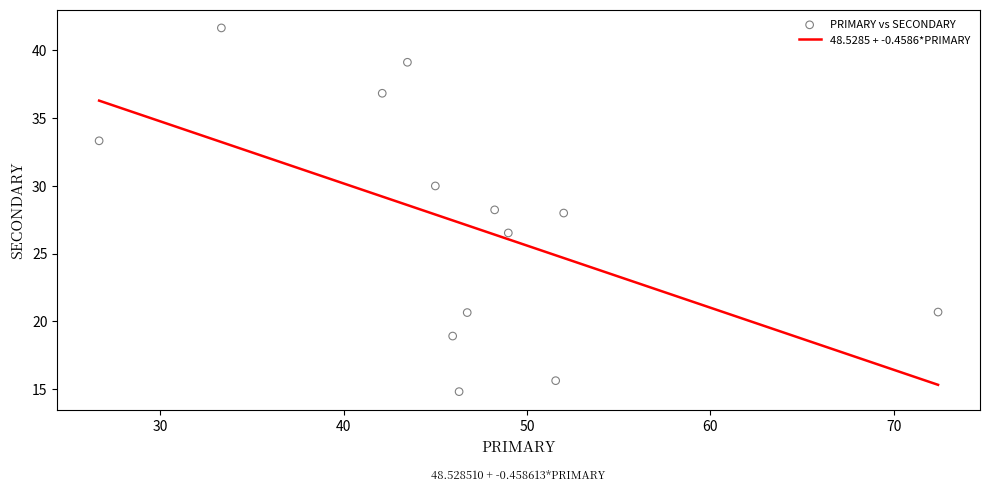

What is the range of Y values (max minus min)?

26.9